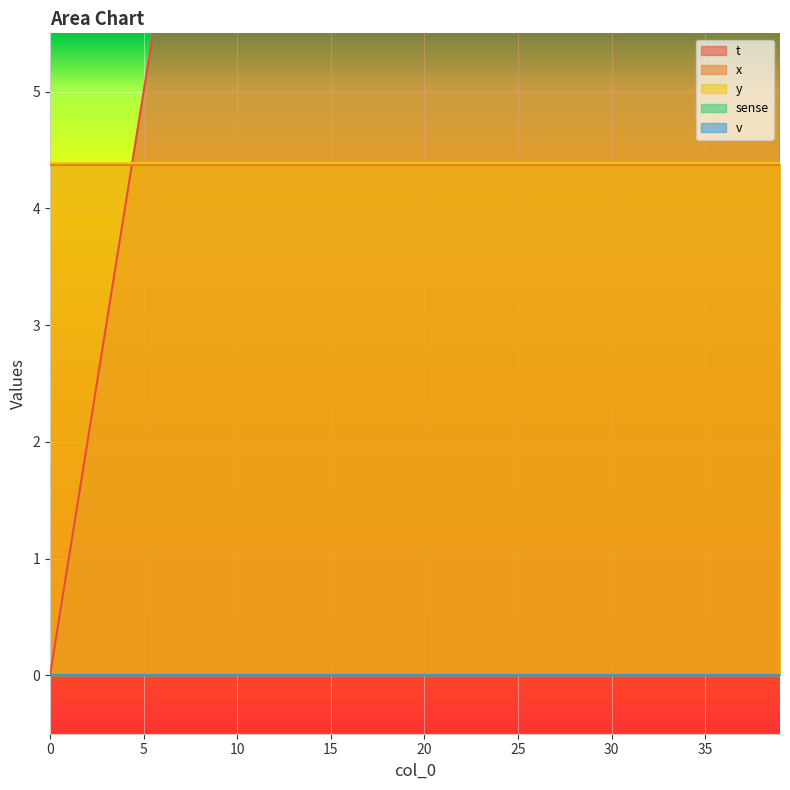

How many lines are shown in the chart?

5